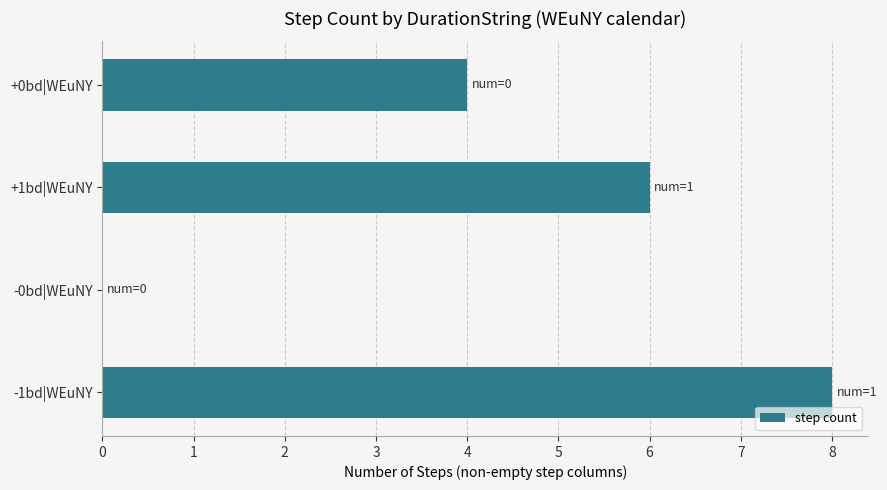

How many values are between 4 and 8?

3